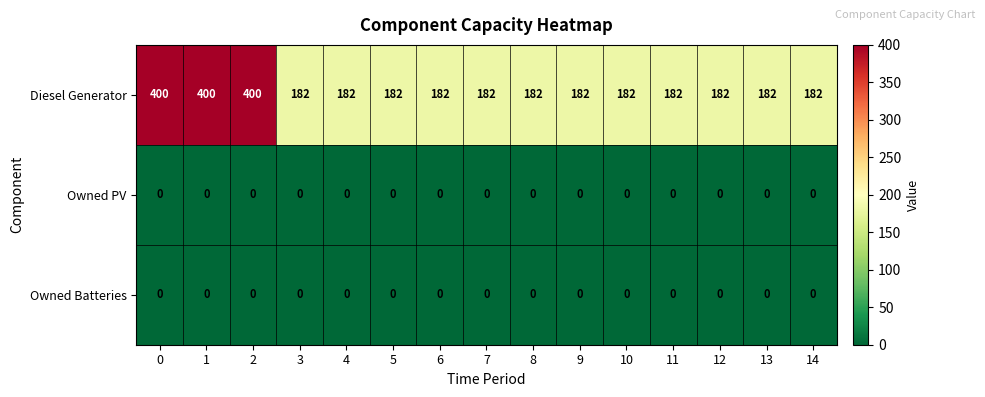

What is the sum of the Diesel Generator values at 6 and 1?

582